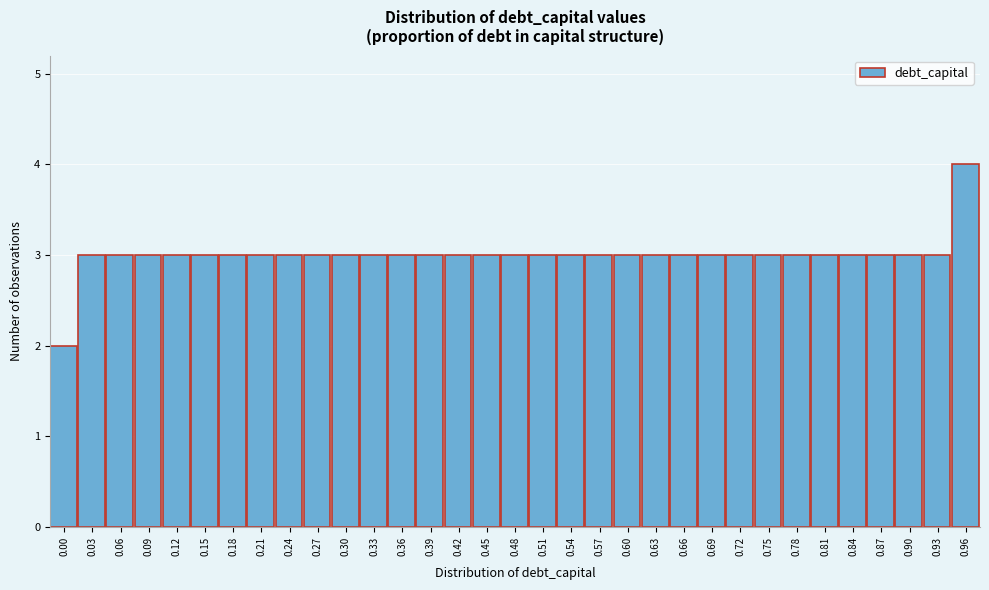

The chart shows a value of 5 at 0.81. True or false?

False